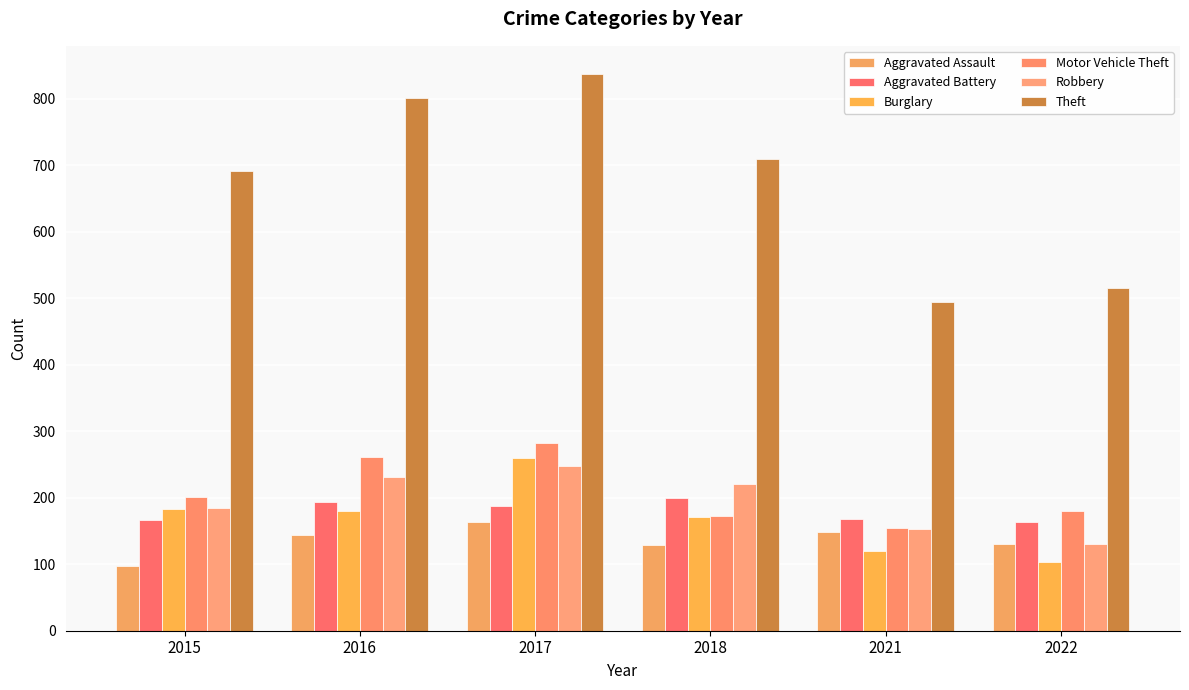

Which series has the largest total across all categories?

Theft